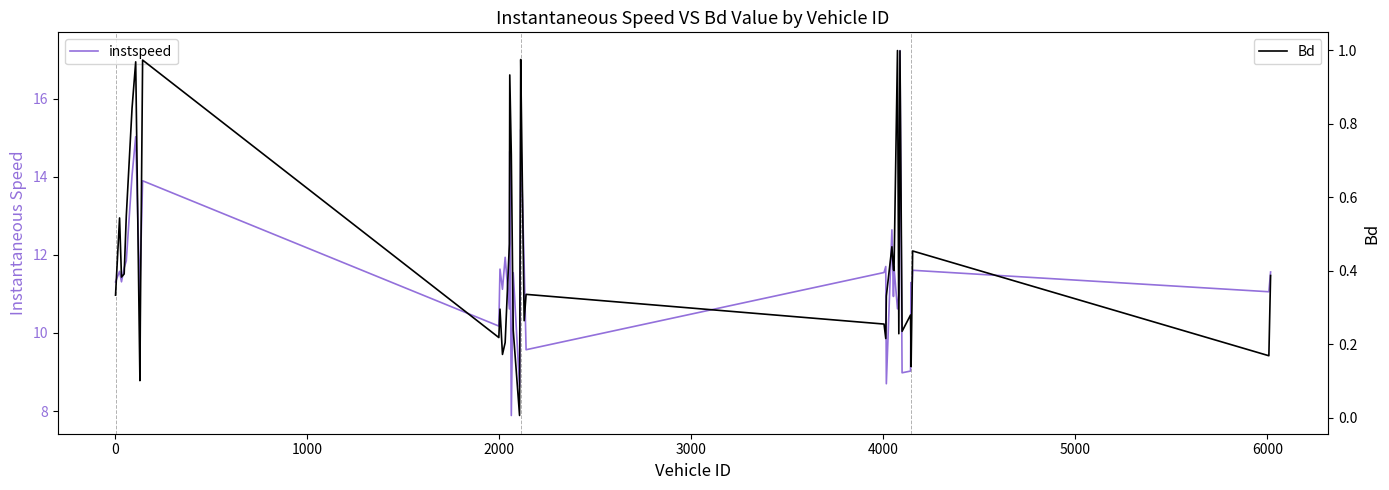

List the series in order of their peak value, highest first.

instspeed, Bd